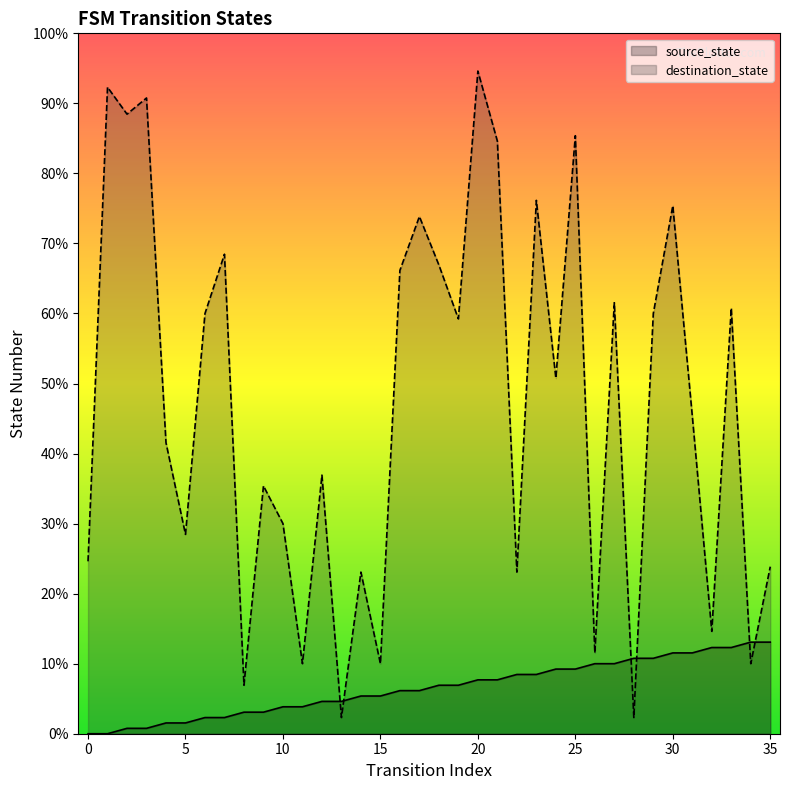

Does the chart display data point markers on the line(s)?

No